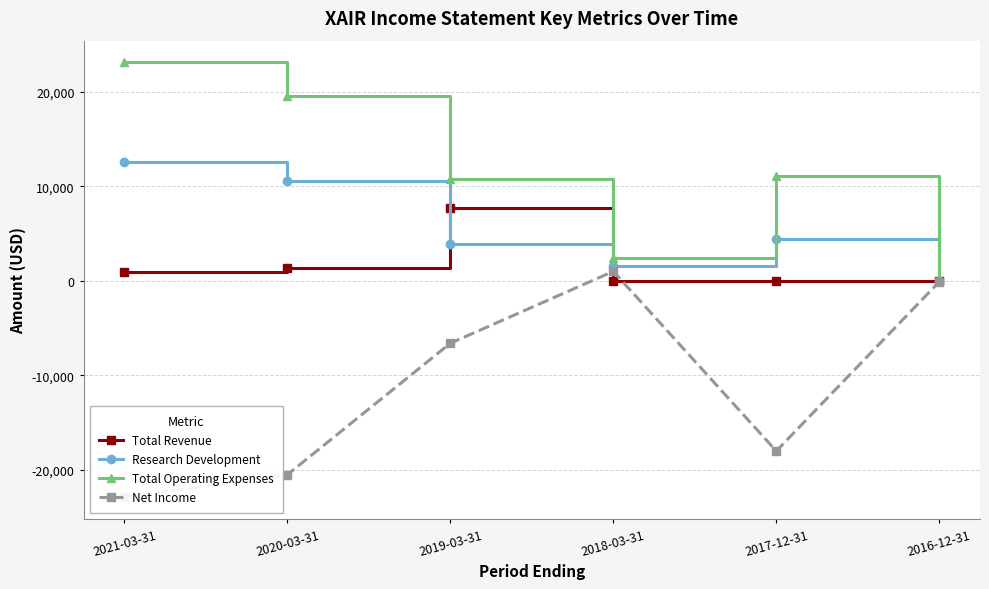

Reading left to right, what are all the values shown in this chart?

Total Revenue: 2021-03-31=900	2020-03-31=1400	2019-03-31=7700	2018-03-31=0	2017-12-31=0	2016-12-31=0
Research Development: 2021-03-31=12600	2020-03-31=10600	2019-03-31=3900	2018-03-31=1600	2017-12-31=4400	2016-12-31=0
Total Operating Expenses: 2021-03-31=23100	2020-03-31=19500	2019-03-31=10800	2018-03-31=2400	2017-12-31=11100	2016-12-31=100
Net Income: 2021-03-31=-22900	2020-03-31=-20500	2019-03-31=-6600	2018-03-31=1000	2017-12-31=-18000	2016-12-31=-100